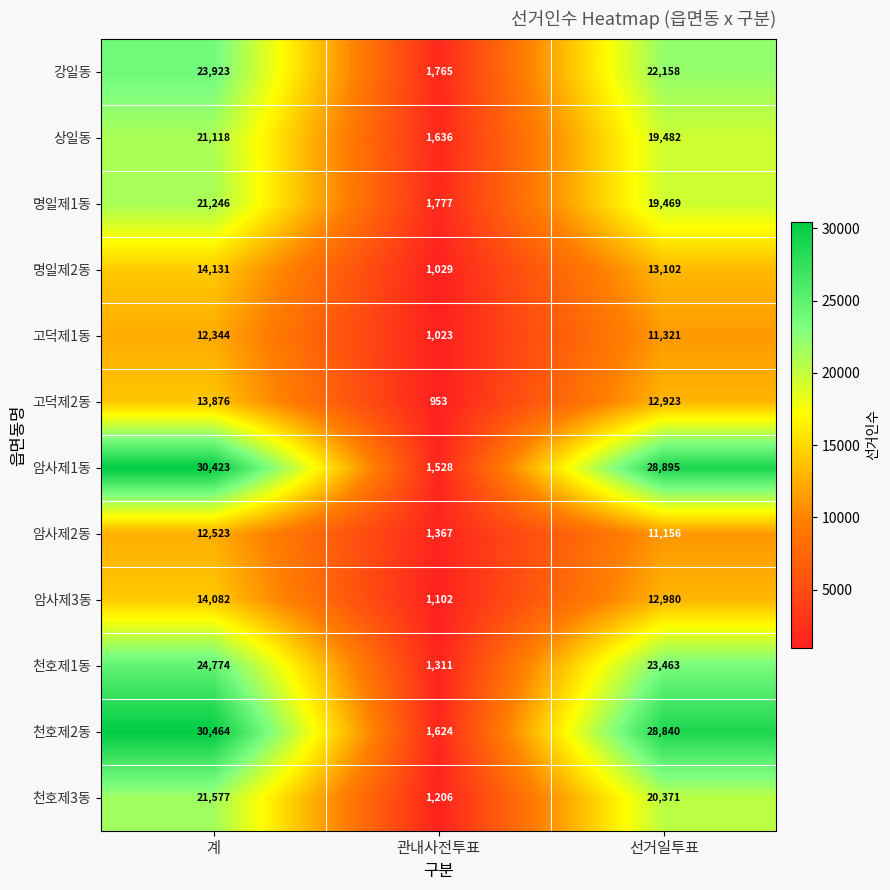

What is the spread (max minus min) of values at 관내사전투표?

824